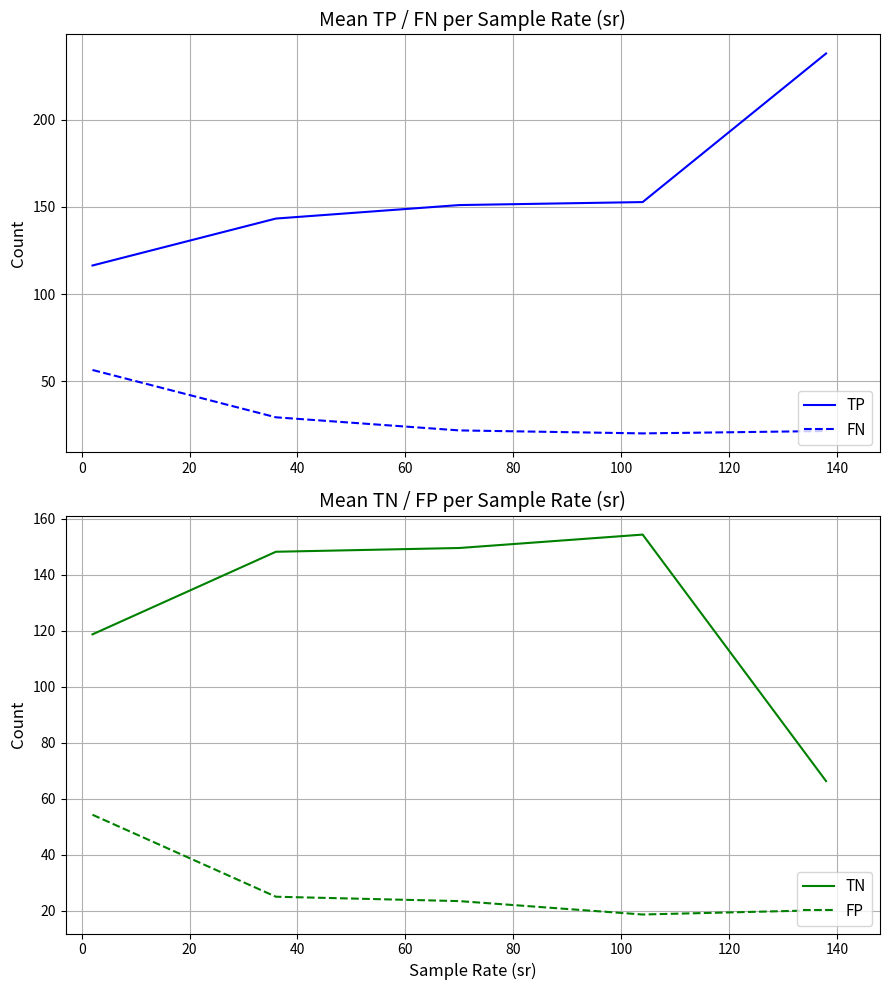

True or false: TN and FN cross at least once.

False